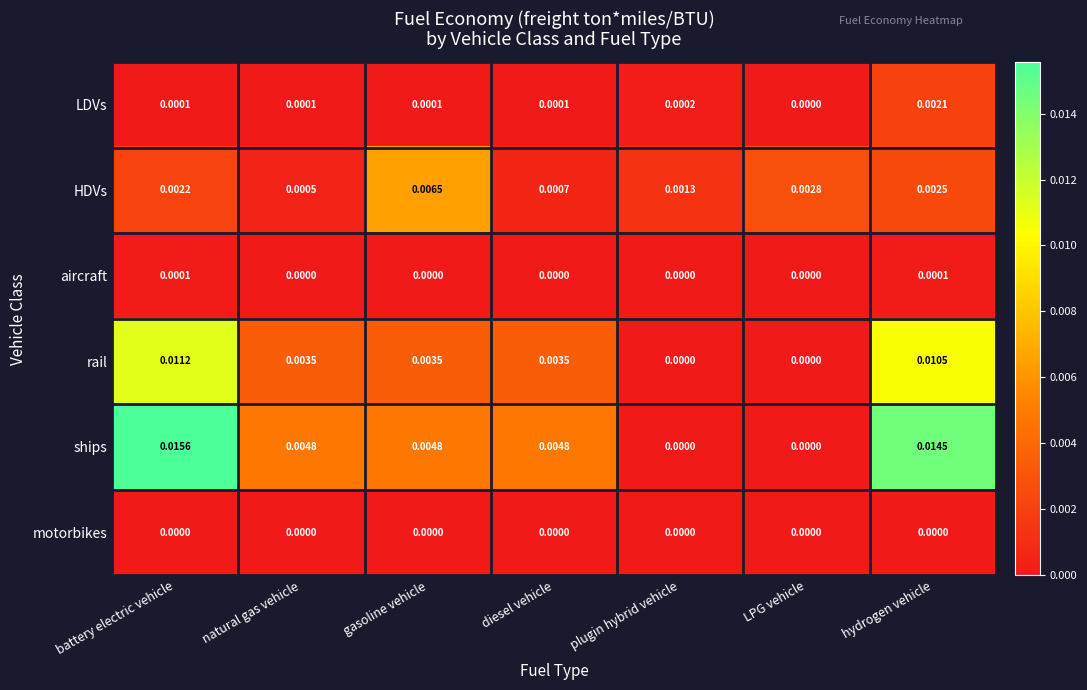

List the series in order of their peak value, highest first.

ships, rail, HDVs, LDVs, aircraft, motorbikes